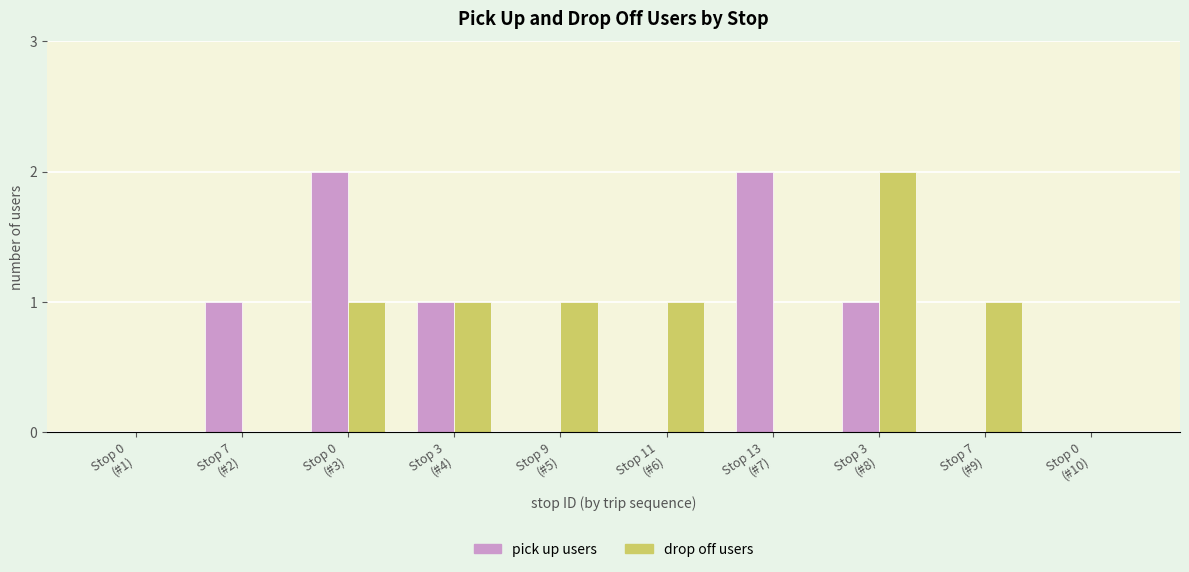

What is the sum of all pick up users values?

7